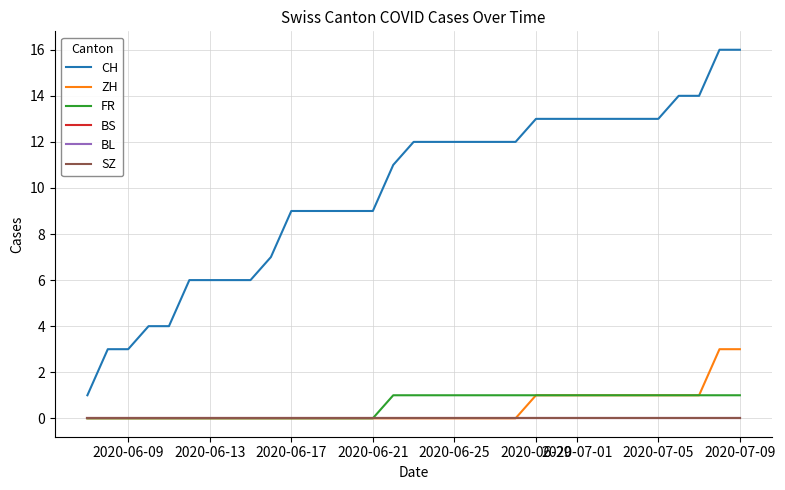

True or false: FR and BL cross at least once.

False